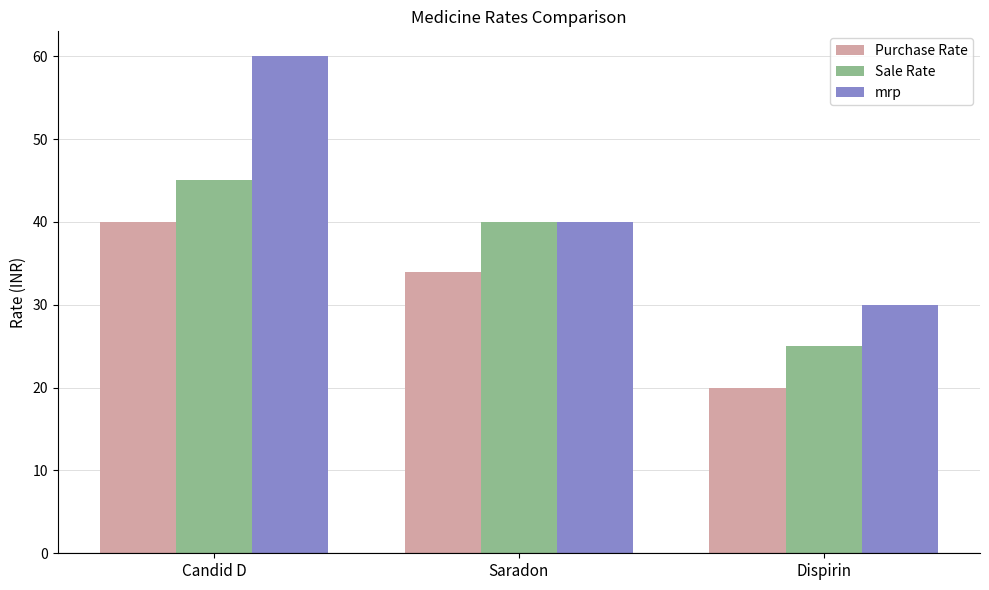

At which label does Sale Rate reach its minimum?

Dispirin